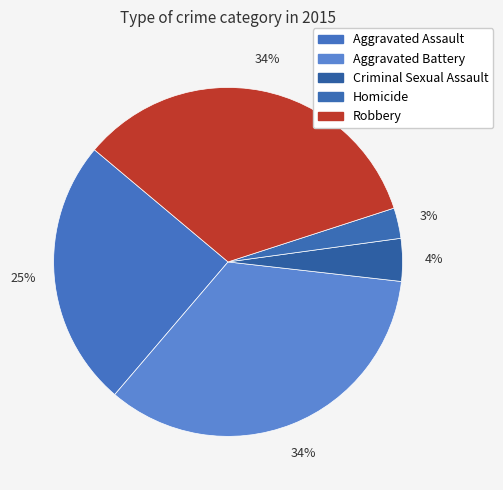

Combined, do Homicide and Criminal Sexual Assault account for over 50%?

No